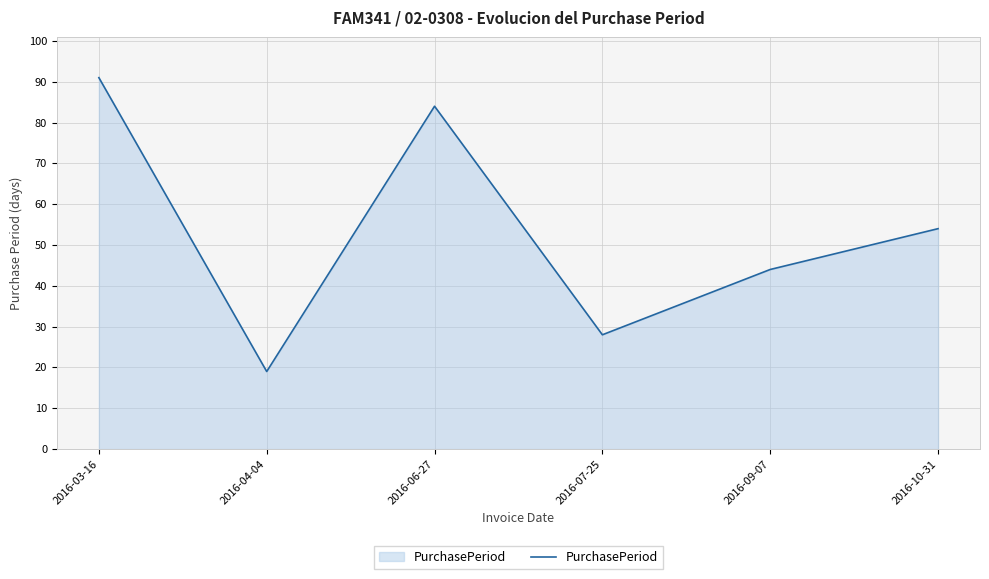

Which category has the lowest value across all series?

2016-04-04